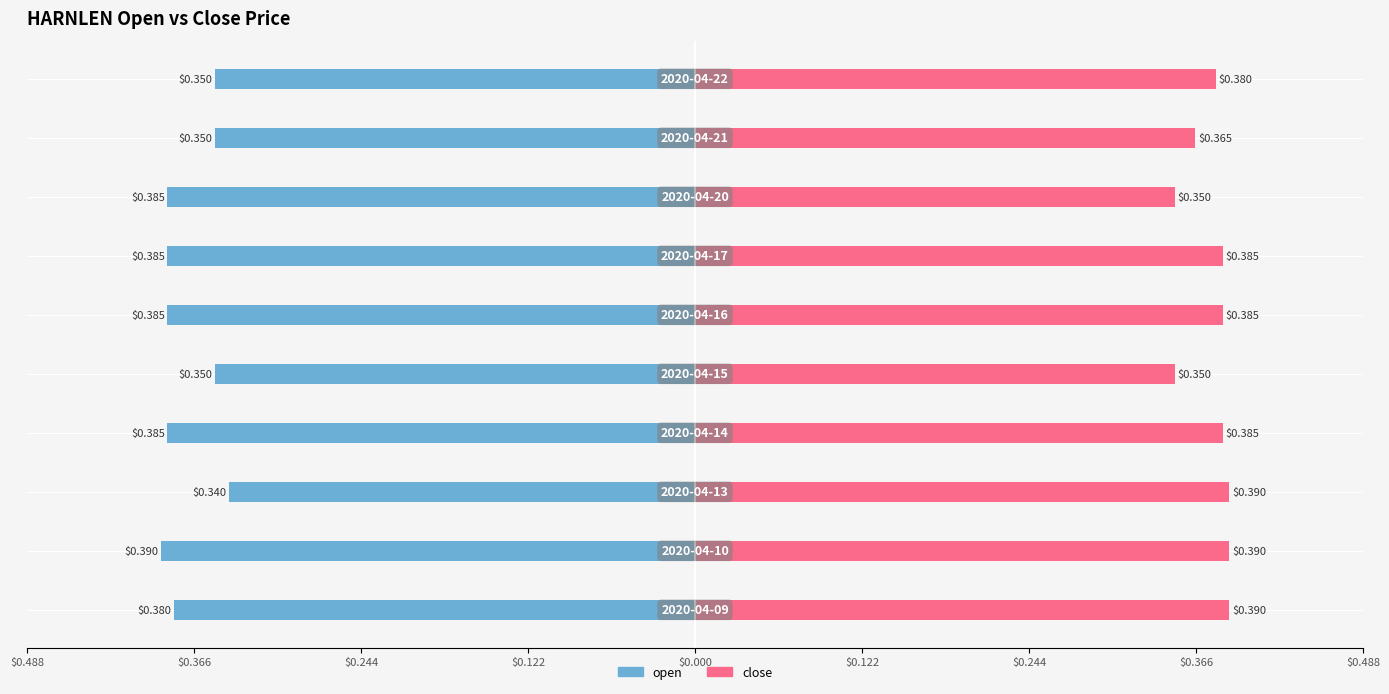

How many bars are there in each group?

2